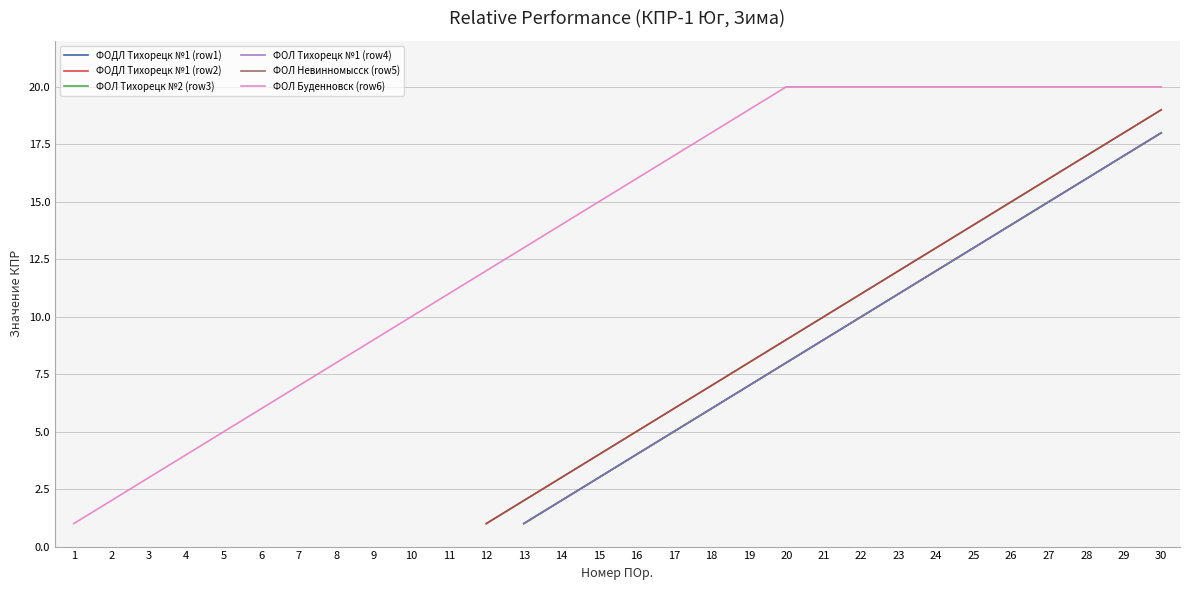

How many distinct data groups are displayed?

6